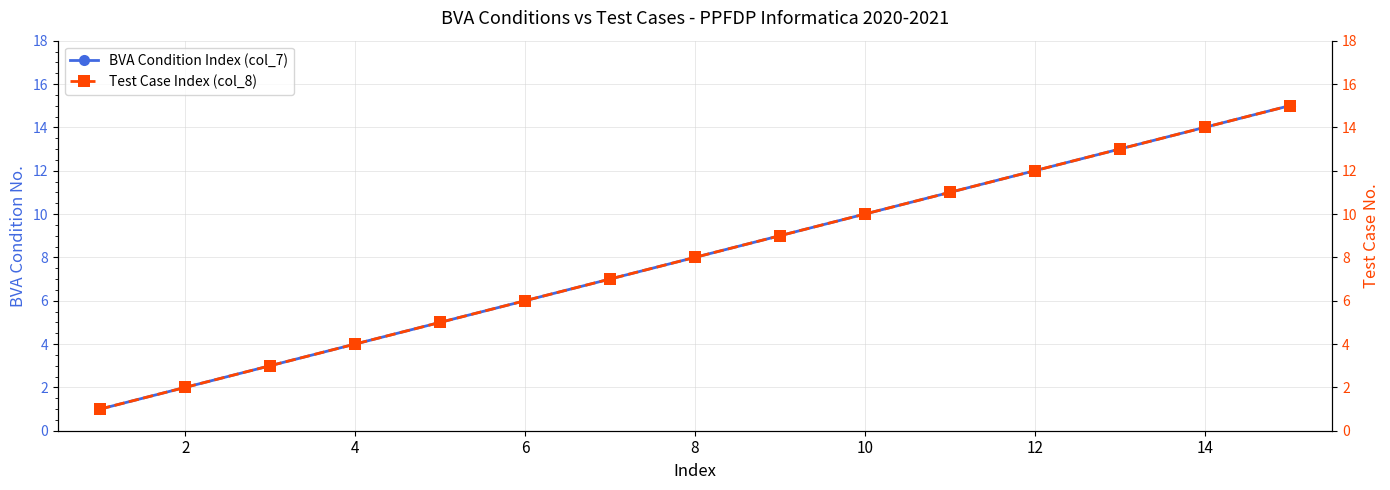

True or false: BVA Condition Index (col_7) has more than 1 points higher than both neighbors.

False